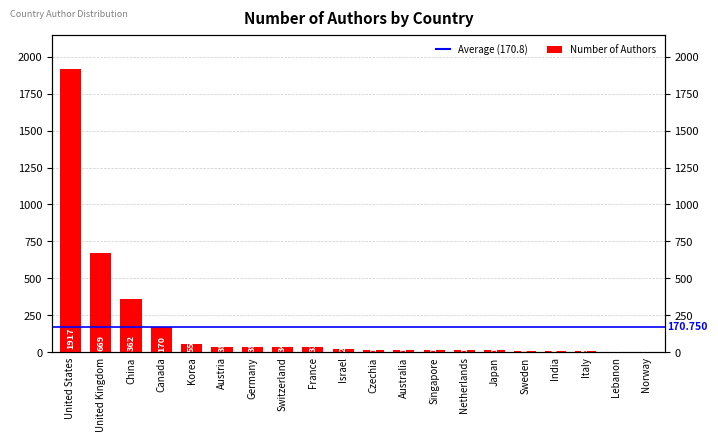

What is the ratio of the value at Czechia to the value at Switzerland?

0.4